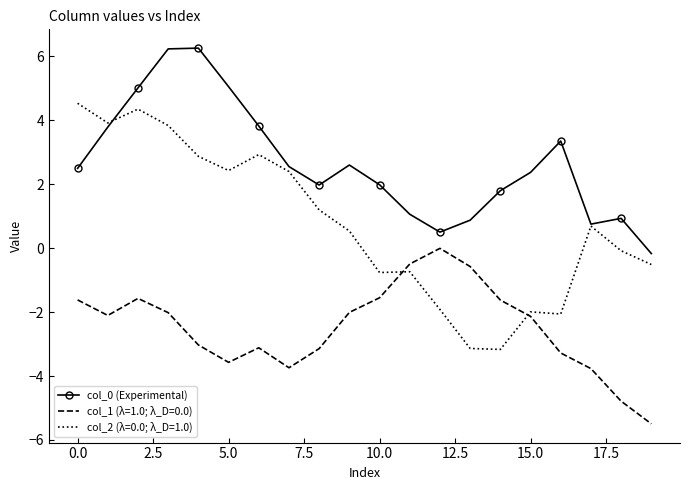

What is the maximum value shown in the chart?

6.3